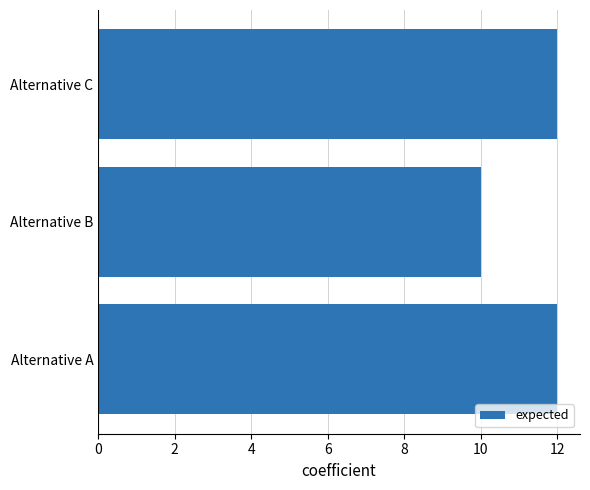

Does the chart contain any negative values?

No